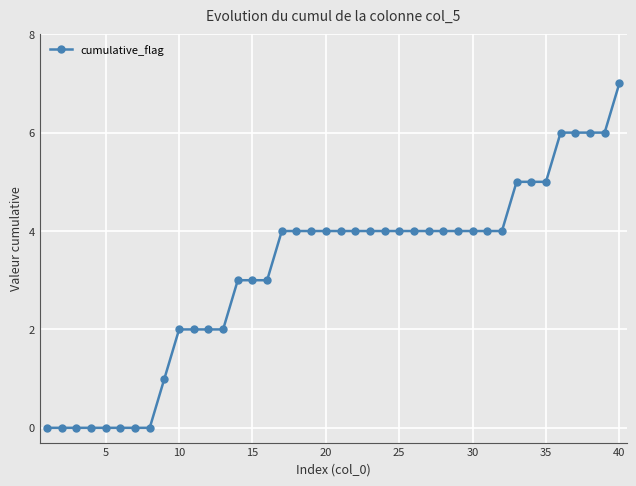

What is the value of the 28th point from the left?

4